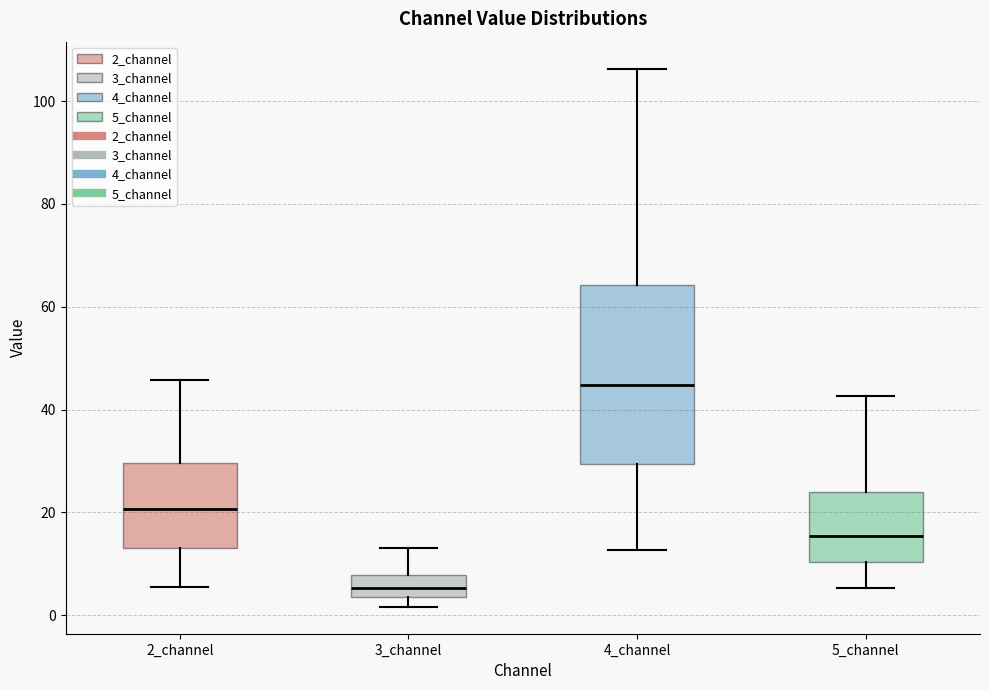

Where is the upper edge of the box for 3_channel on the y-axis? The values are not printed on the chart, so give them approximately, as read against the axis.

8